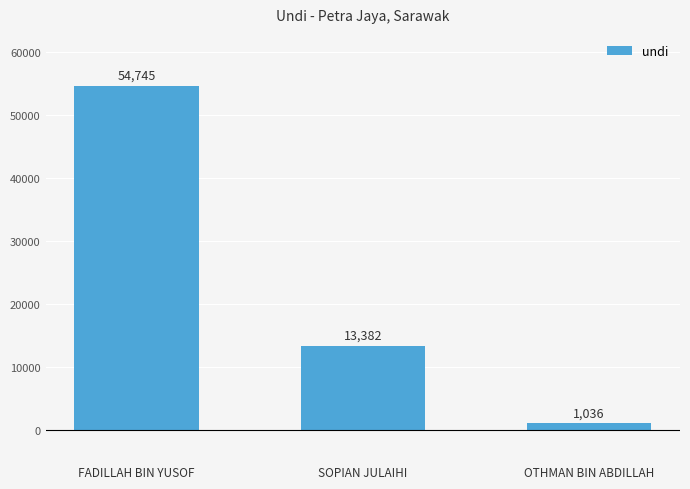

At which label is the value closest to 27890?

SOPIAN JULAIHI